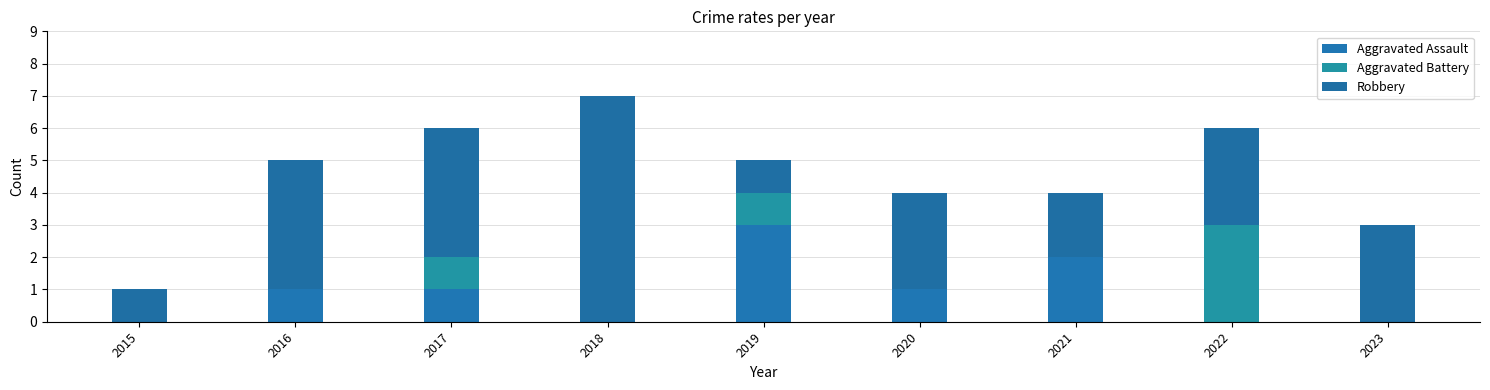

Are the bars grouped side by side (vs. stacked)?

No